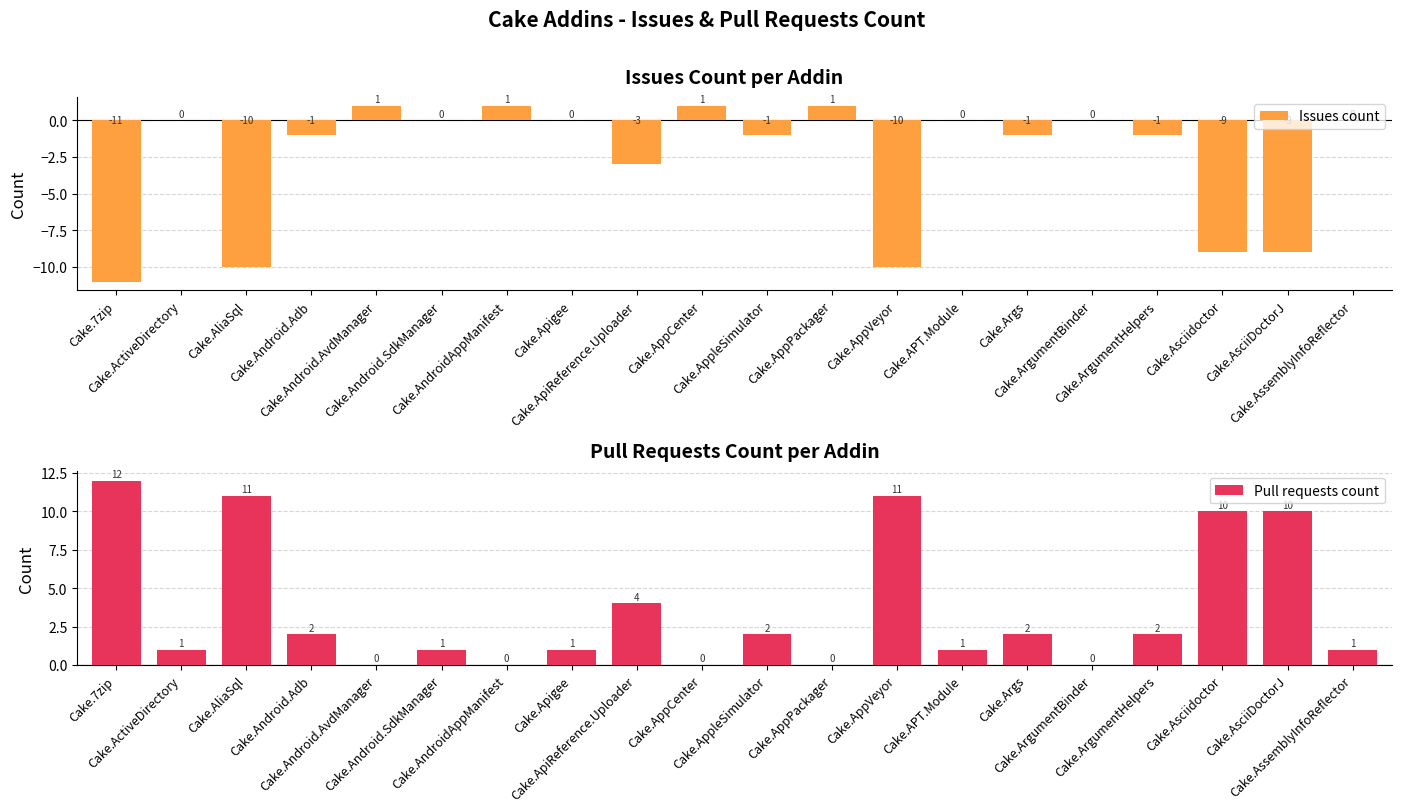

Rank the series at Cake.AppPackager from highest to lowest value.

Issues count, Pull requests count